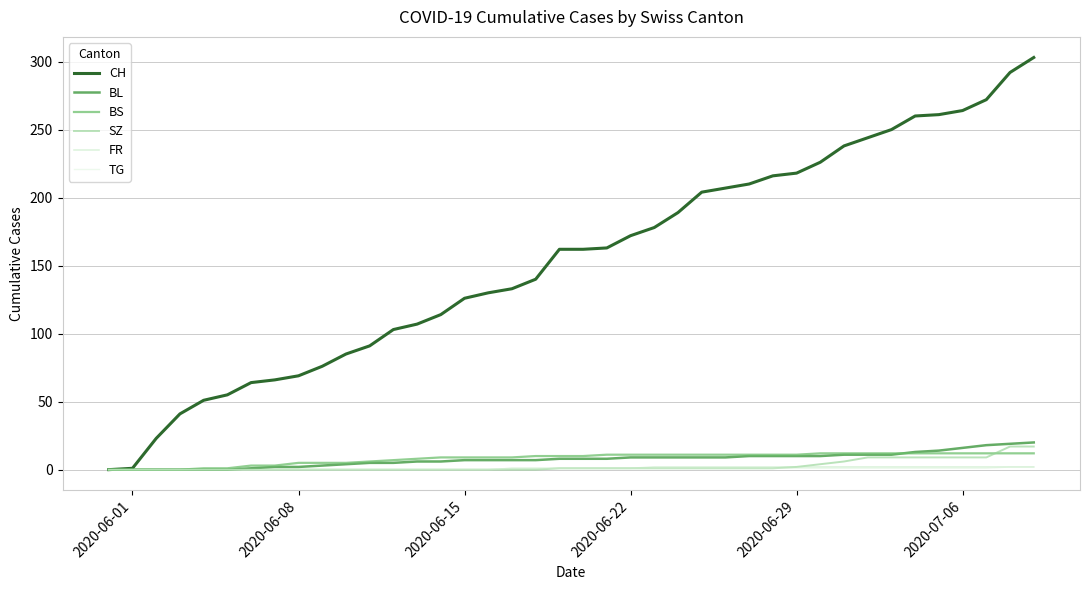

Which series has the largest total across all categories?

CH